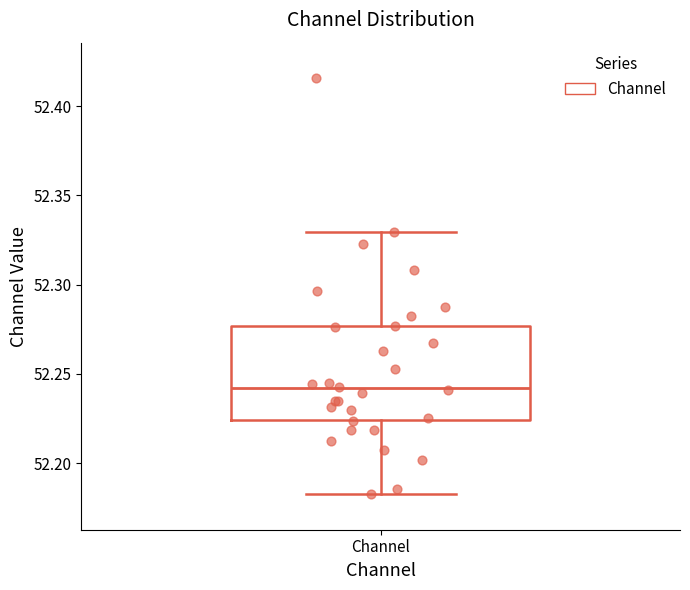

Transcribe this box plot: give where the median line is, the range the box spans, and where the two whiskers end, as read against the y-axis. The values are not printed on the chart, so give them approximately, as read against the axis.

median 52.240, box 52.225 to 52.275, whiskers 52.185 to 52.330